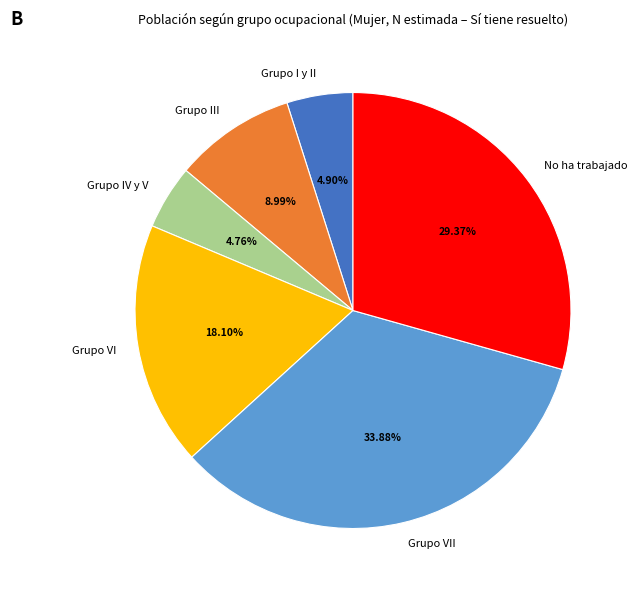

To the nearest percent, what is the combined percentage of No ha trabajado and Grupo VII?

63%